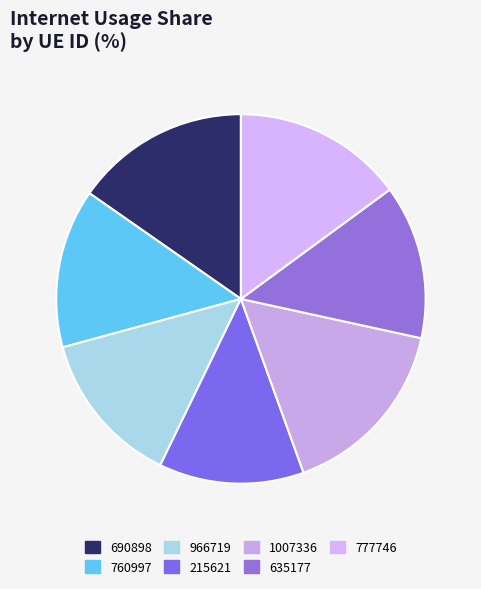

The 1007336 slice represents 27% of the pie. True or false?

False